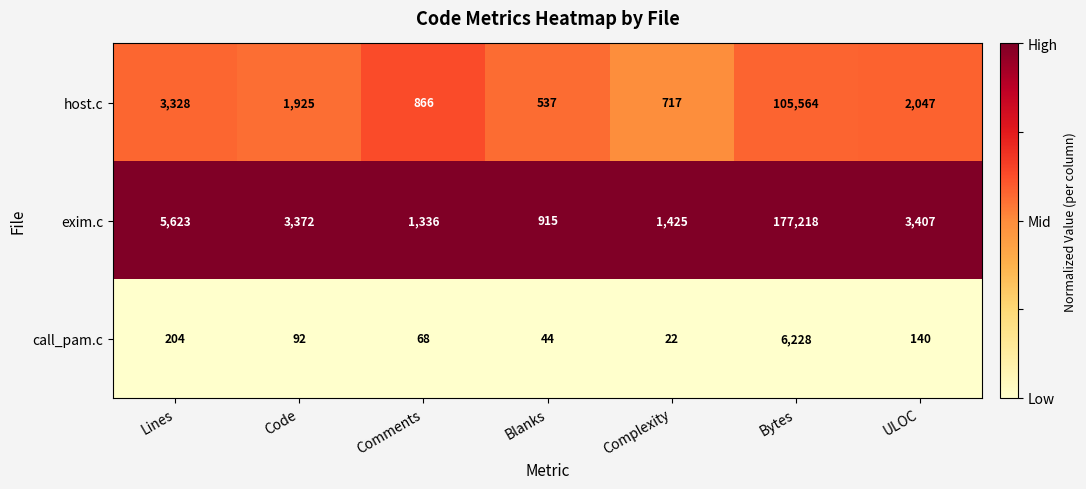

Reading right to left, what are all the values shown in this chart?

host.c: 2047	105564	717	537	866	1925	3328
exim.c: 3407	177218	1425	915	1336	3372	5623
call_pam.c: 140	6228	22	44	68	92	204